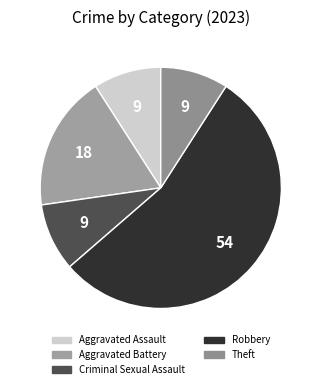

Which category has the biggest portion of the pie?

Robbery